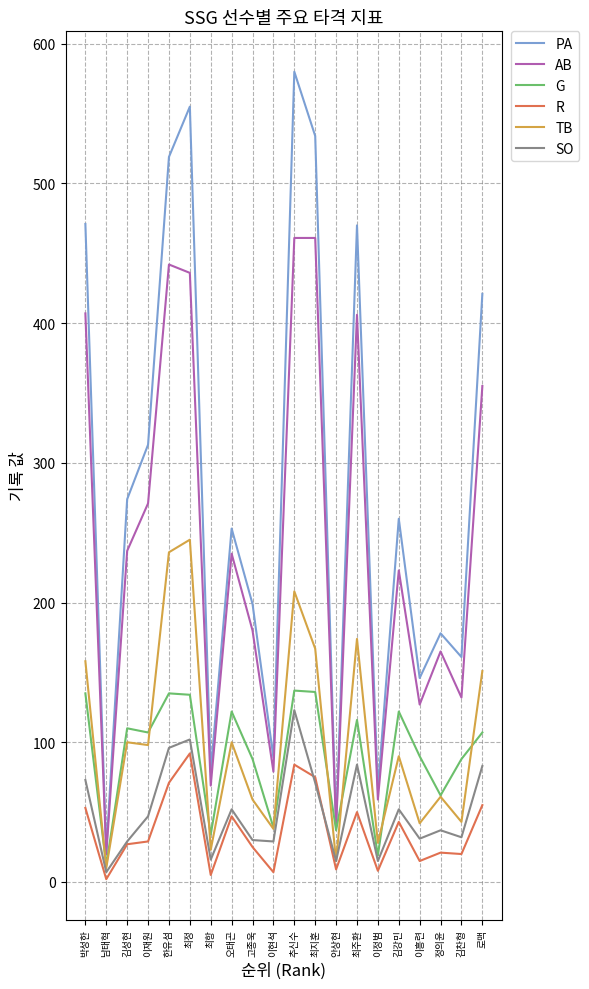

How many lines are shown in the chart?

6